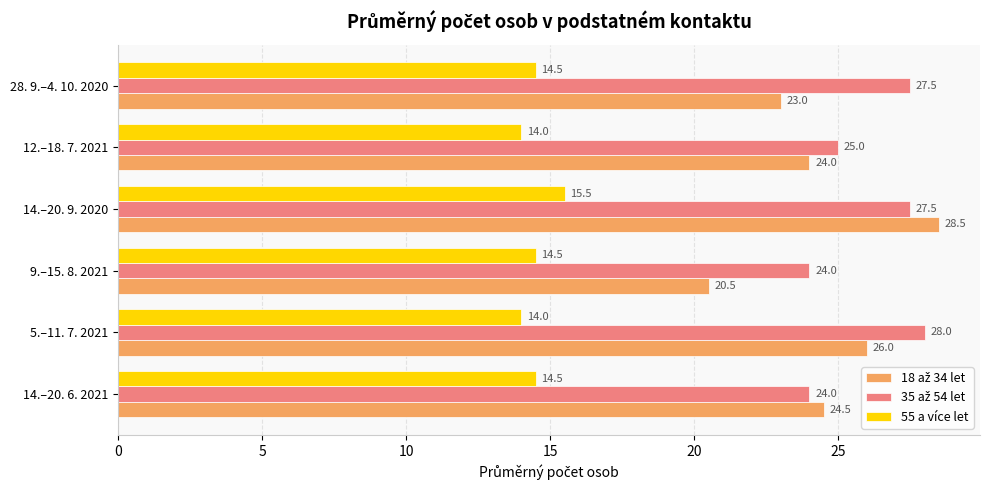

What is the minimum value for 55 a více let?

14.0